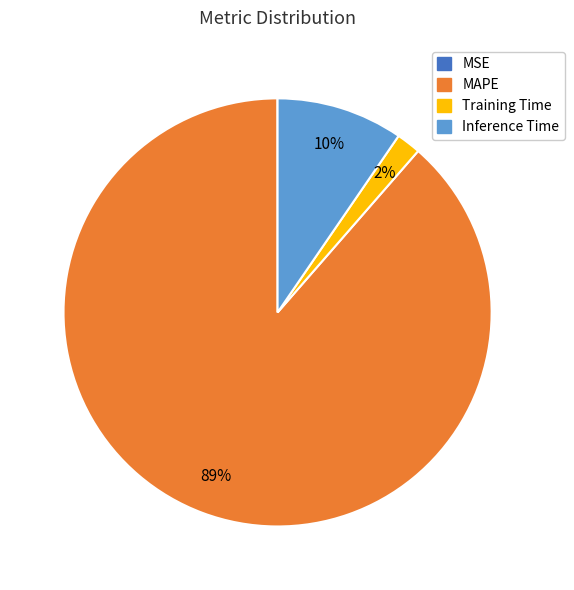

To the nearest percent, what is the average slice percentage?

25%